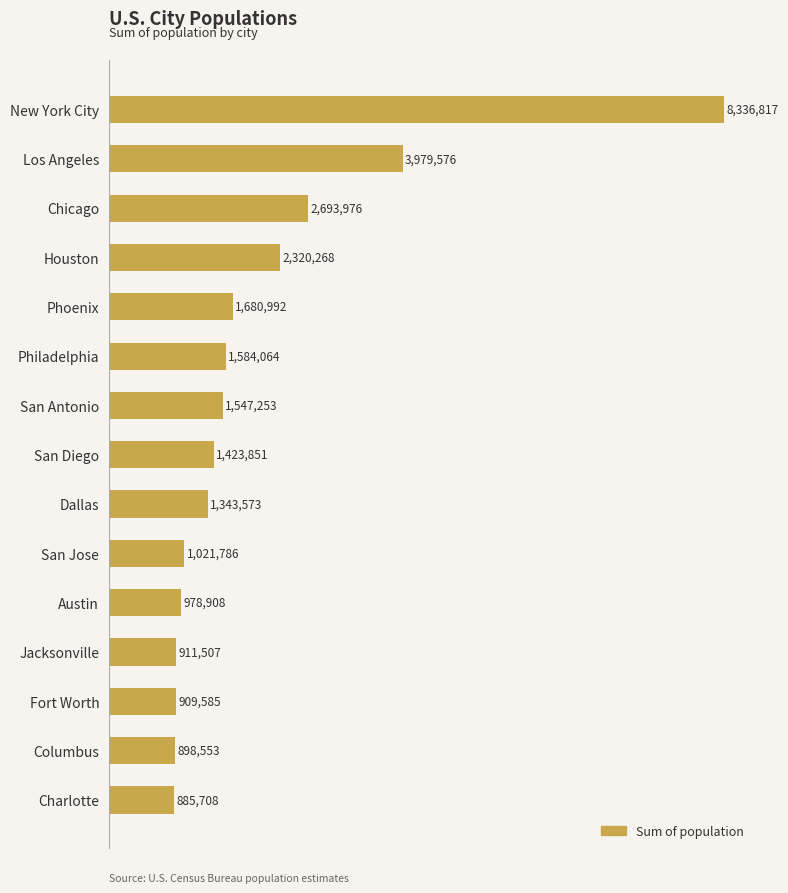

Does the chart contain any negative values?

No